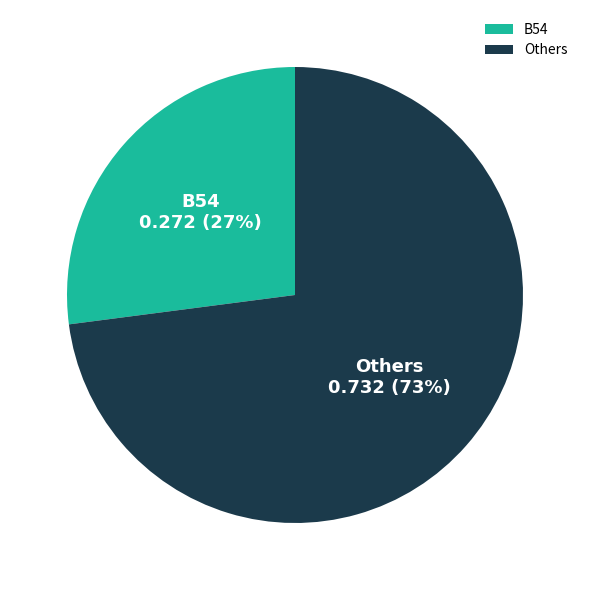

To the nearest percent, what is the difference between the Others and B54 slice percentages?

46%